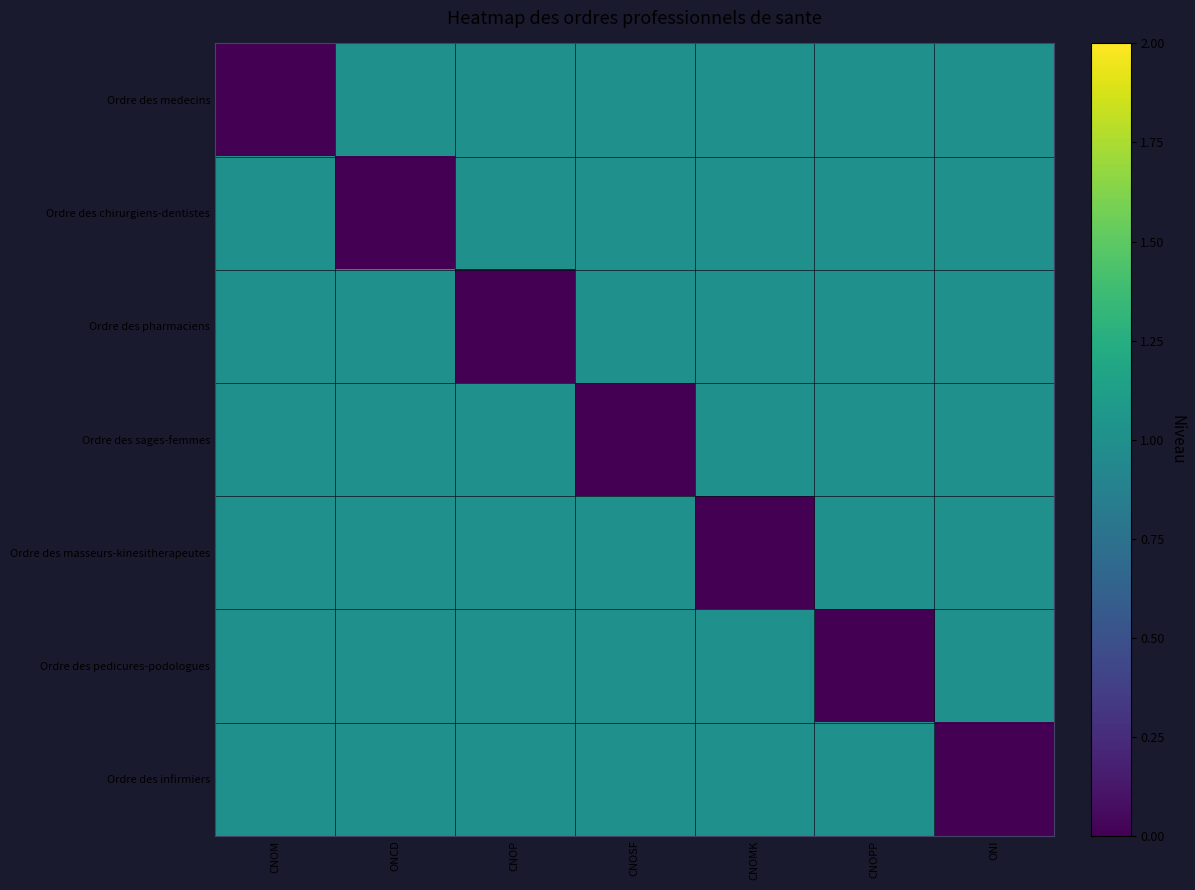

What is the spread (max minus min) of values at CNOPP?

1